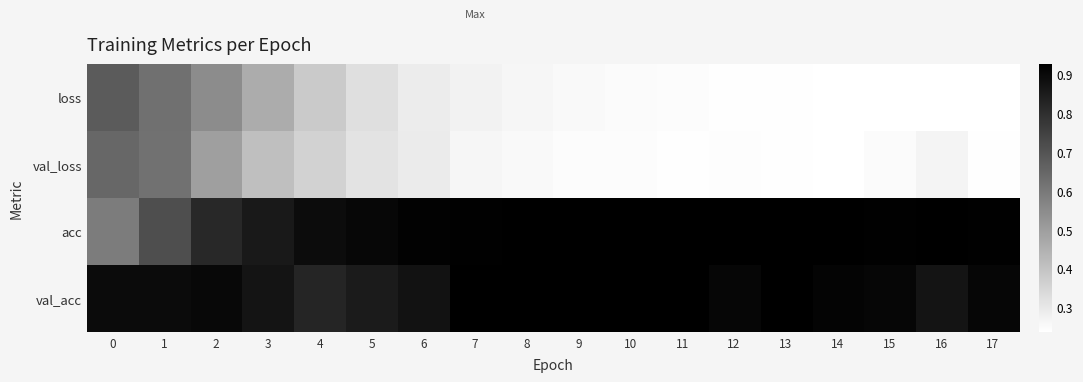

Count the number of data series in this chart.

4